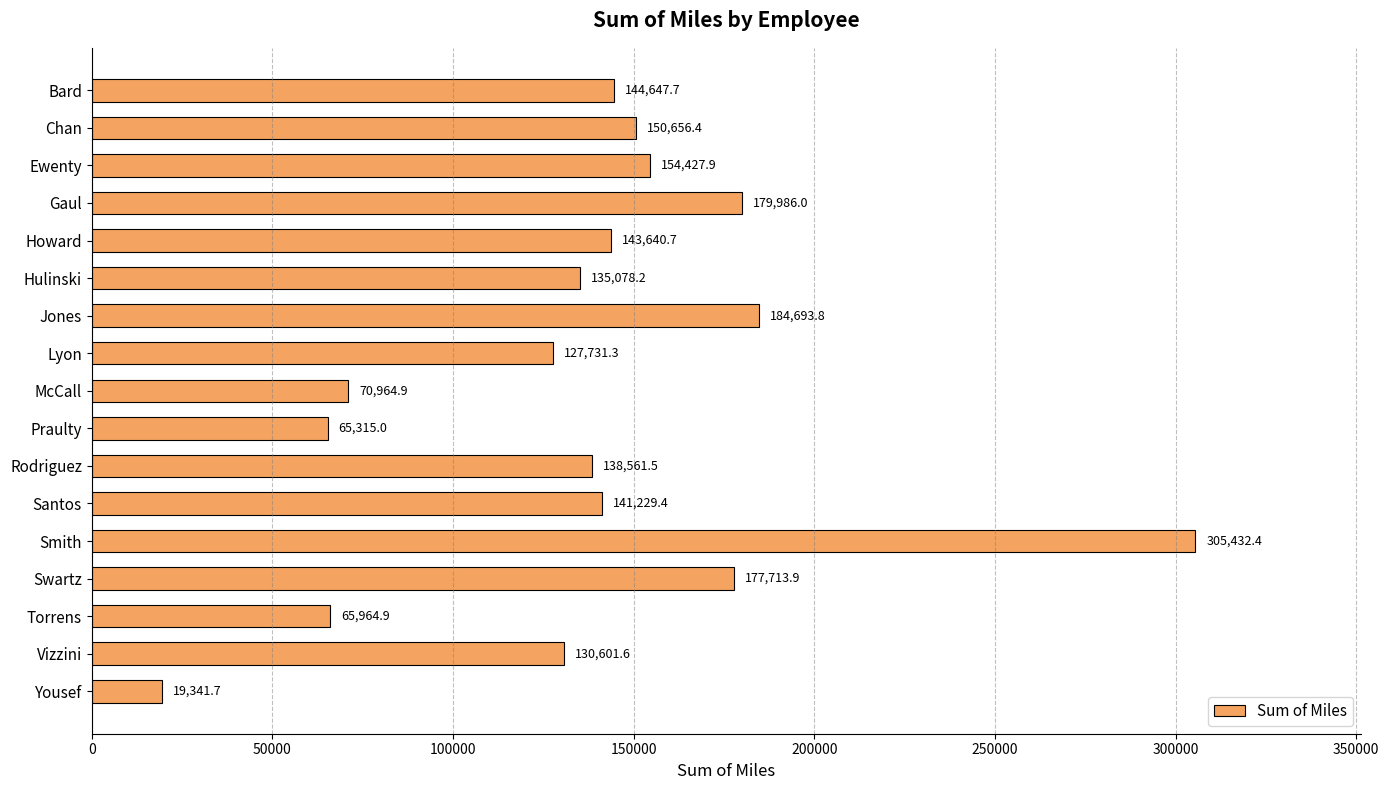

List the labels in order of value, largest first.

Smith, Jones, Gaul, Swartz, Ewenty, Chan, Bard, Howard, Santos, Rodriguez, Hulinski, Vizzini, Lyon, McCall, Torrens, Praulty, Yousef